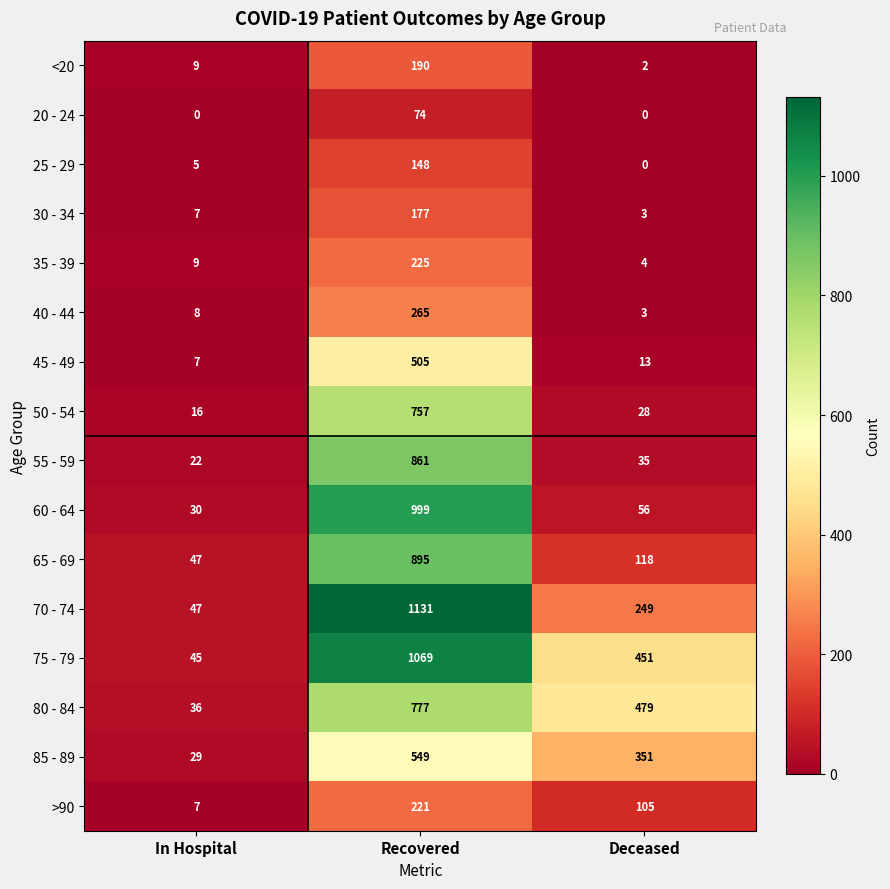

What is the sum of the 85 - 89 values at Recovered and Deceased?

900